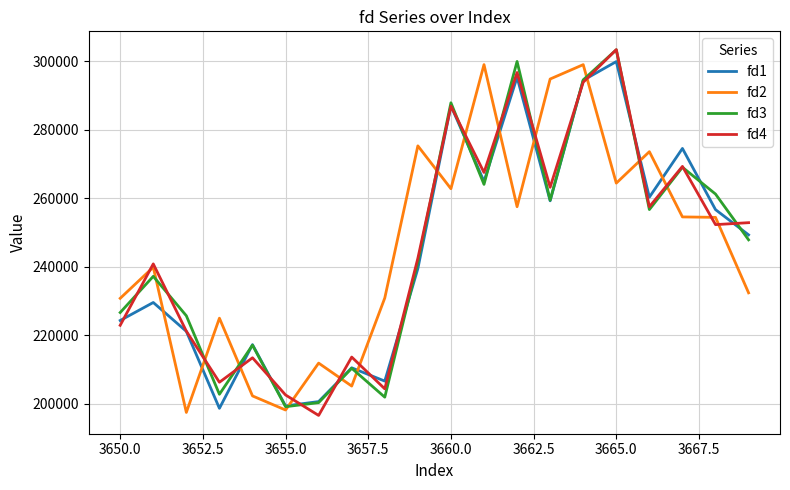

How many times do fd3 and fd2 cross each other?

13